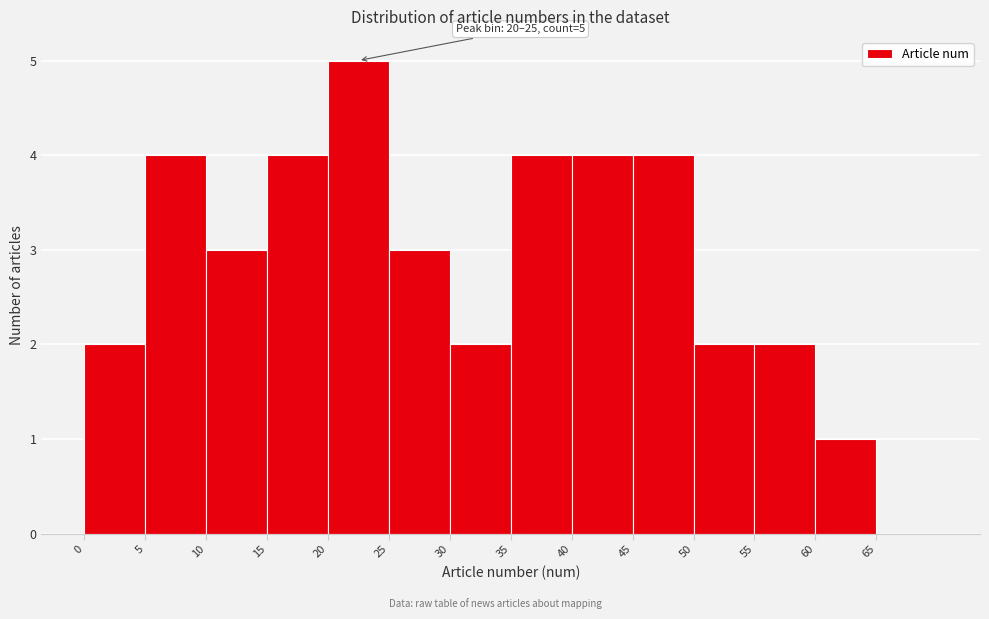

Over which range of the x-axis is the bar tallest?

20 to 25